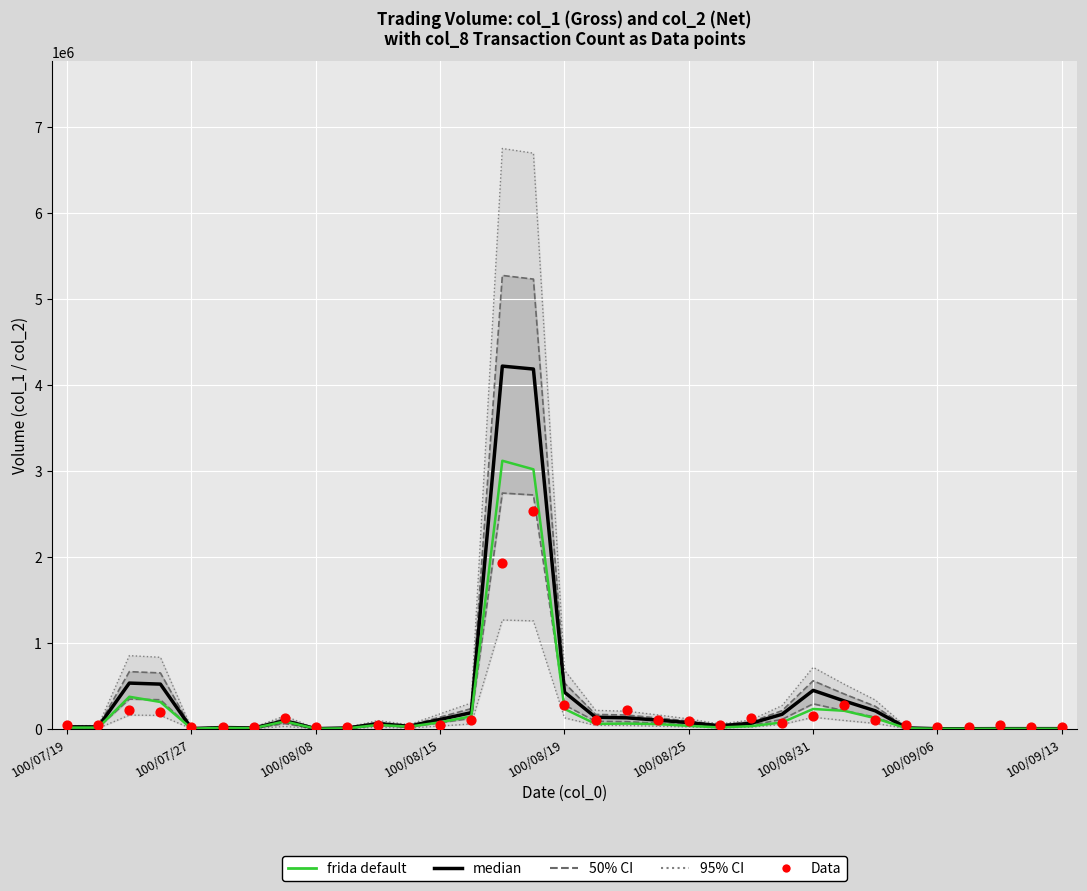

Is the value of Data at 22 greater than the value of frida default at 16?

No